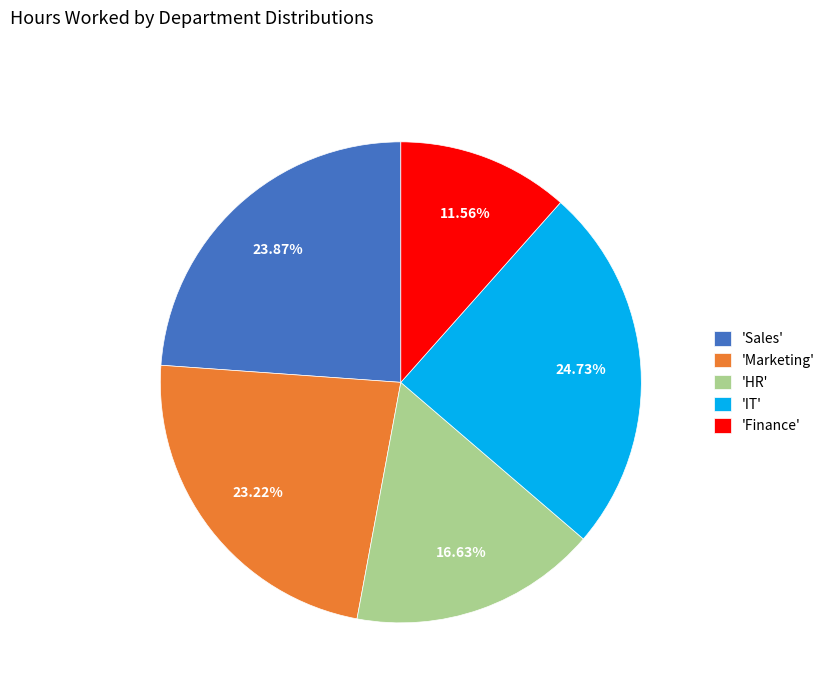

Is there any slice that represents more than half of the pie?

No